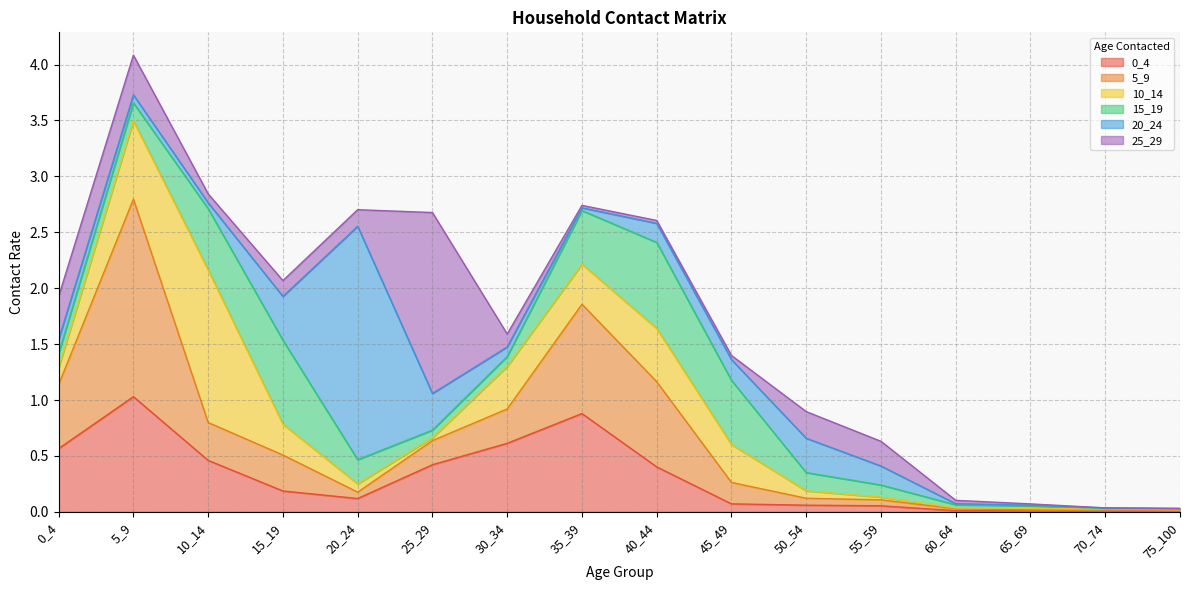

At how many categories does at least one series exceed 0?

16